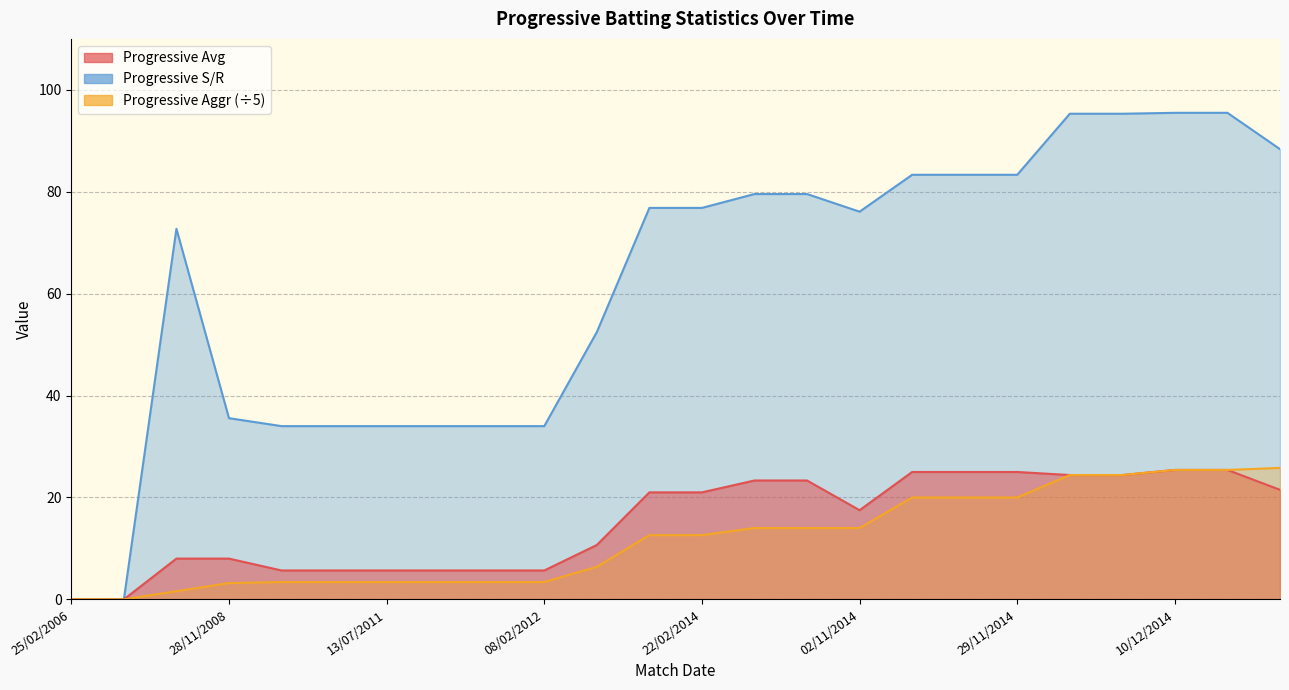

The Progressive S/R series shows 95.3 at 03/12/2014. True or false?

True